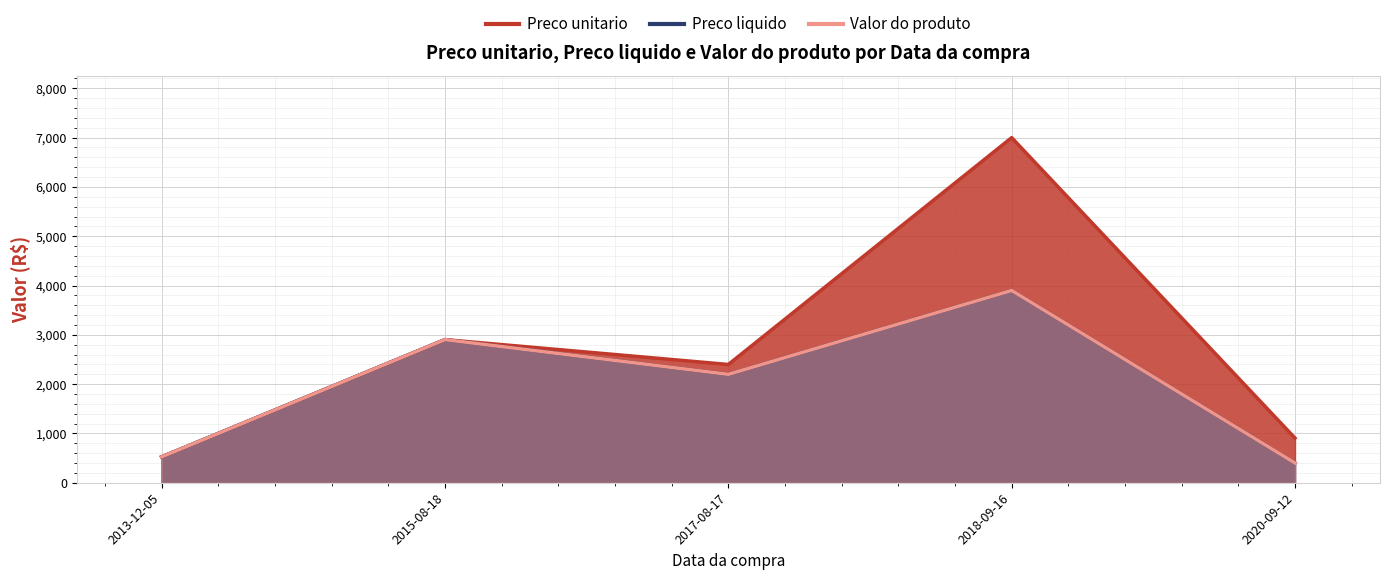

What is the difference between the second highest and minimum values in the Preco unitario series?

2378.0